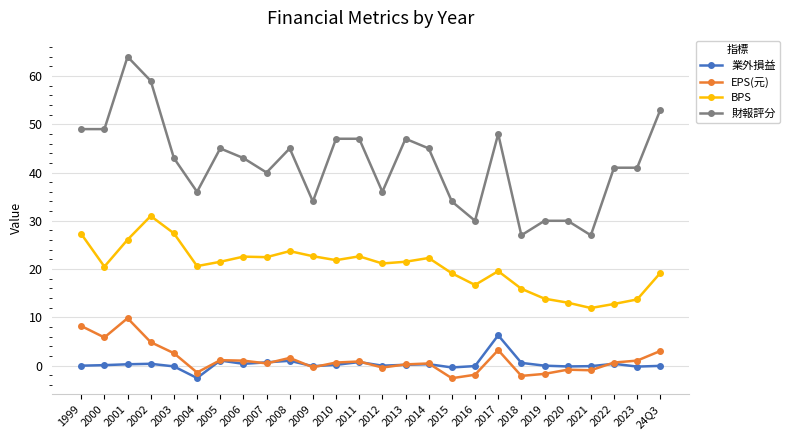

Which category has the highest value in the BPS series?

2002